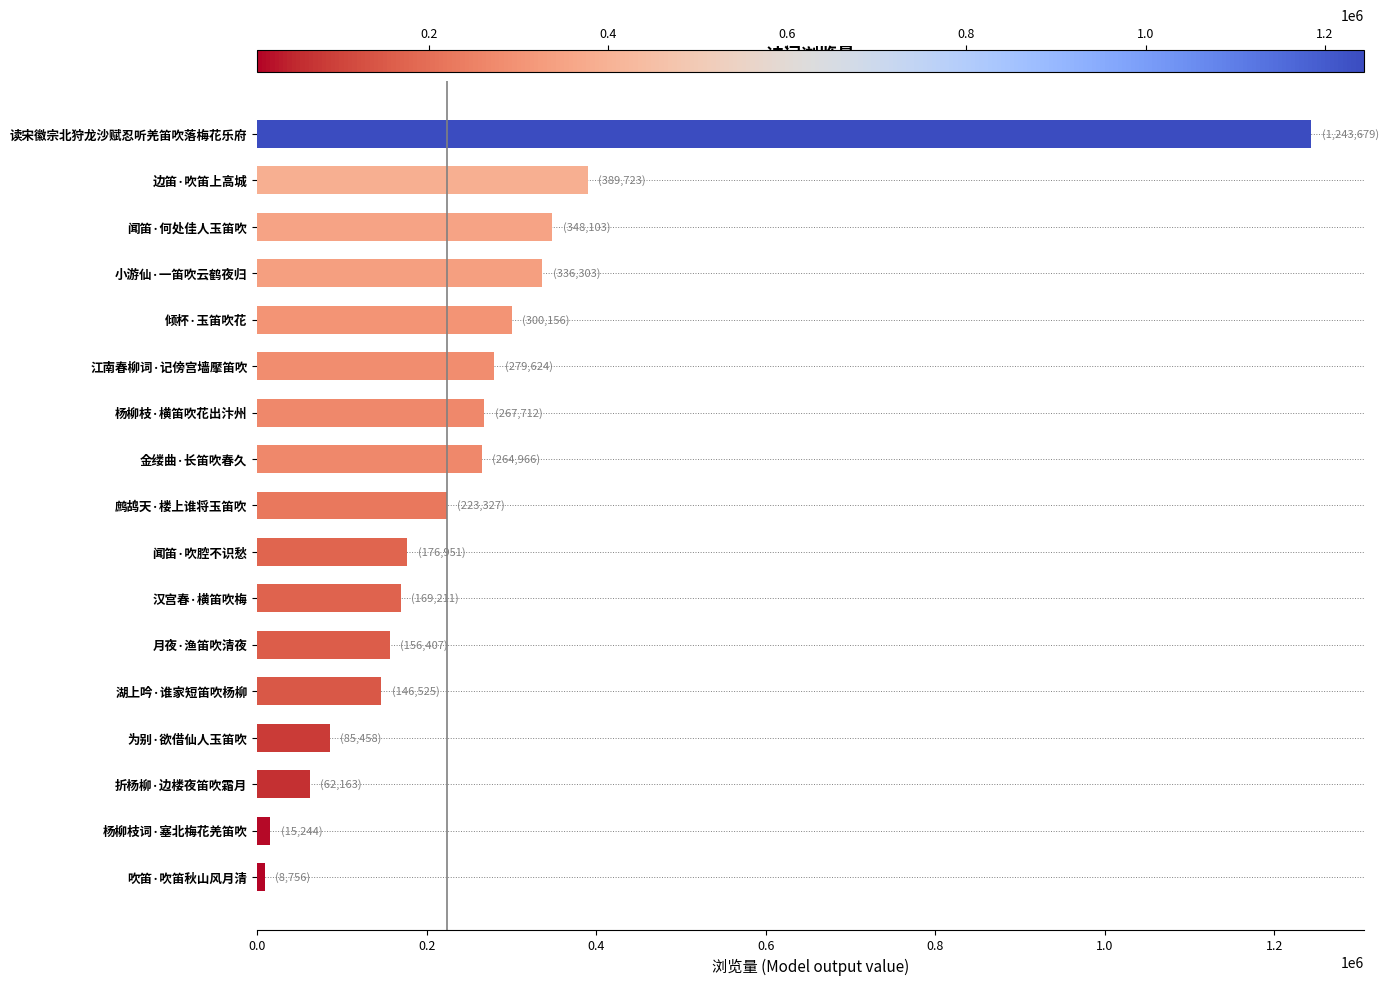

What is the label of the 9th bar from the bottom?

鹧鸪天·楼上谁将玉笛吹